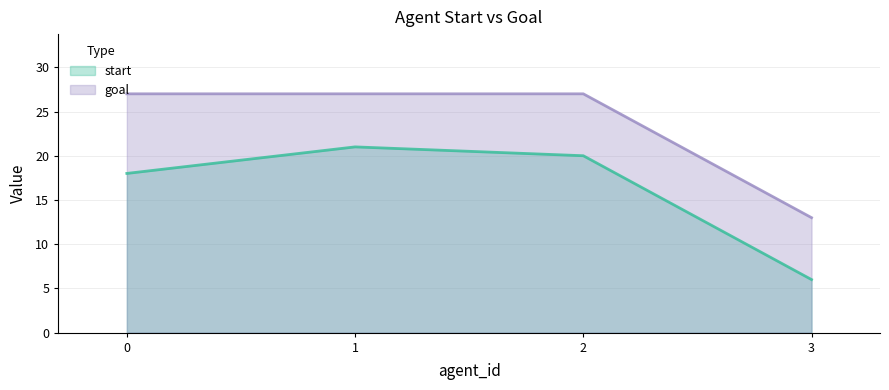

How many lines are shown in the chart?

2